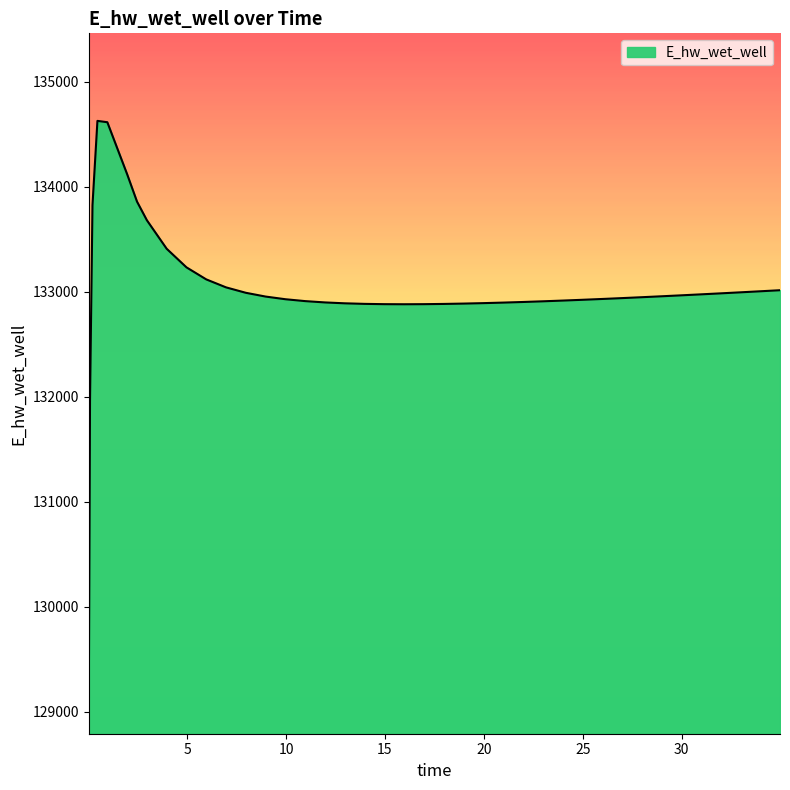

What is the smallest value displayed?

129070.3